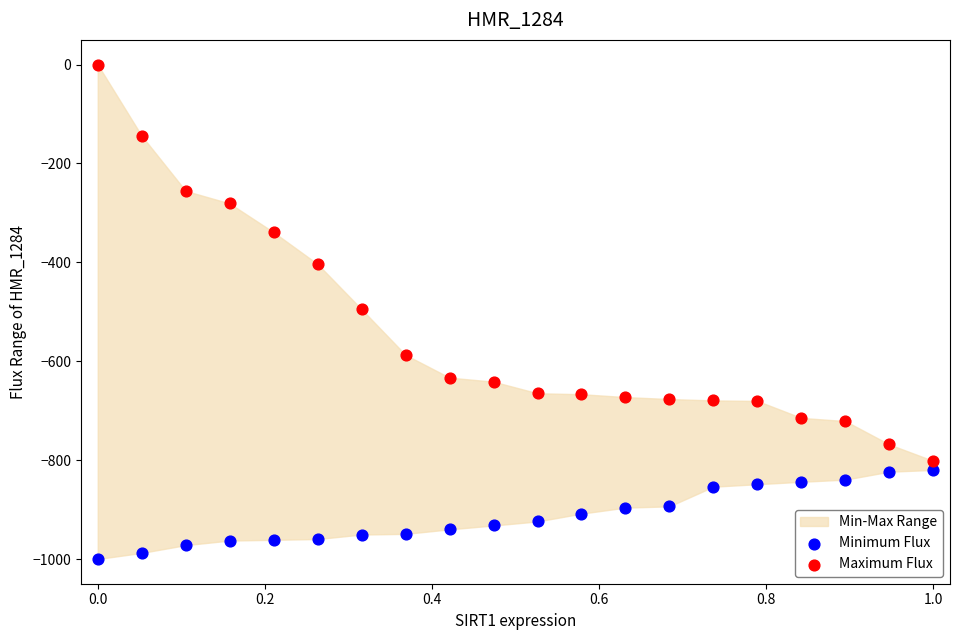

Which series contains the highest Y value?

Maximum Flux